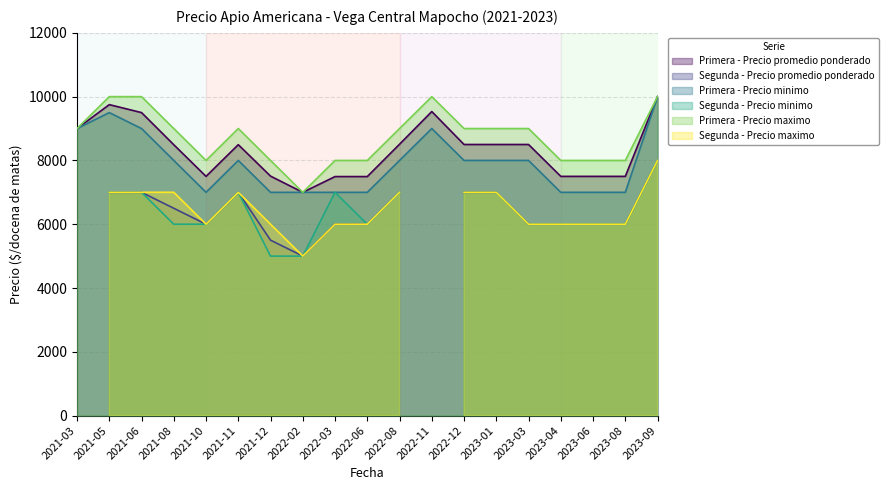

True or false: Primera - Precio maximo and Primera - Precio promedio ponderado cross at least once.

False